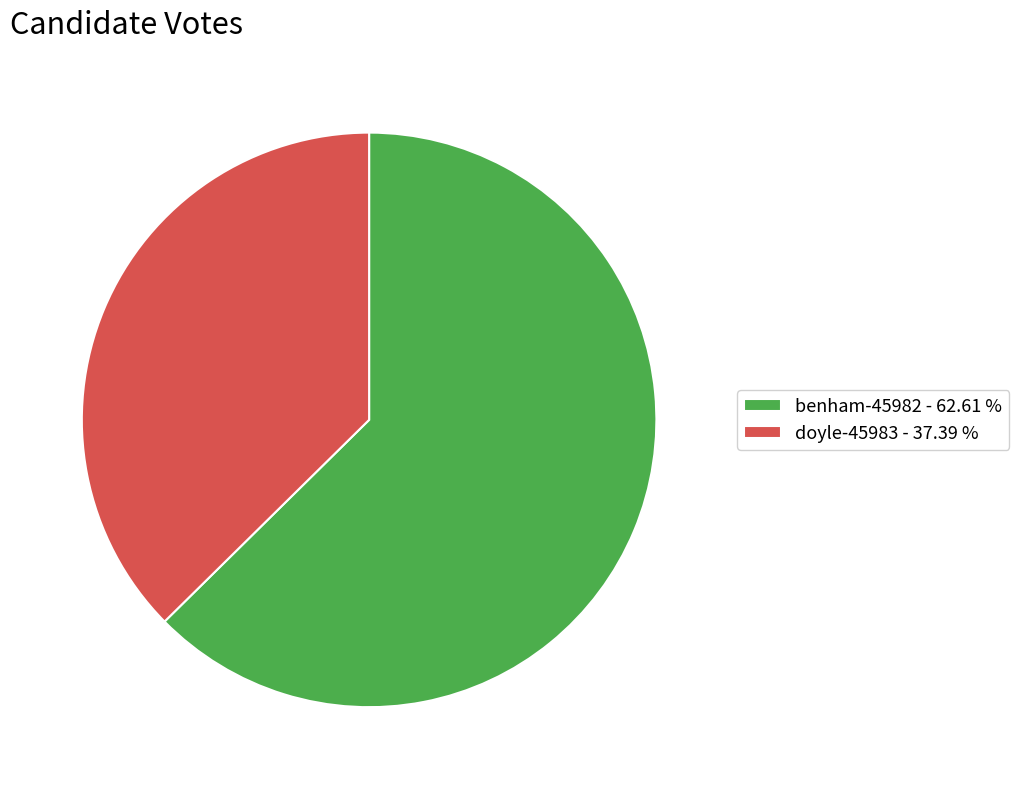

Rank the categories by value from highest to lowest.

benham-45982, doyle-45983